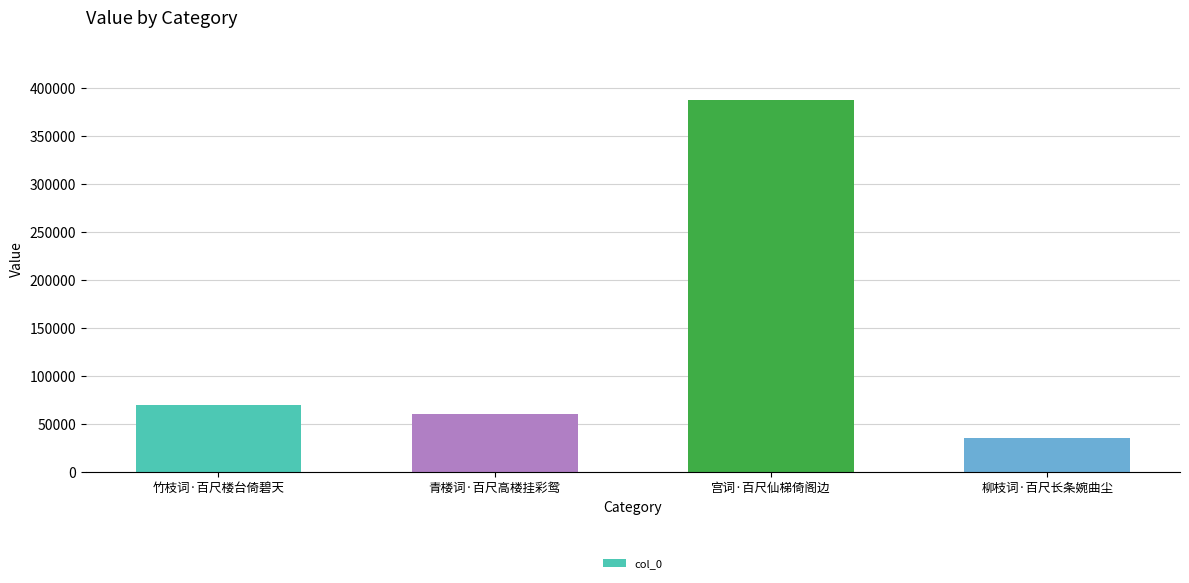

What is the approximate value at 青楼词·百尺高楼挂彩鸳?

60286